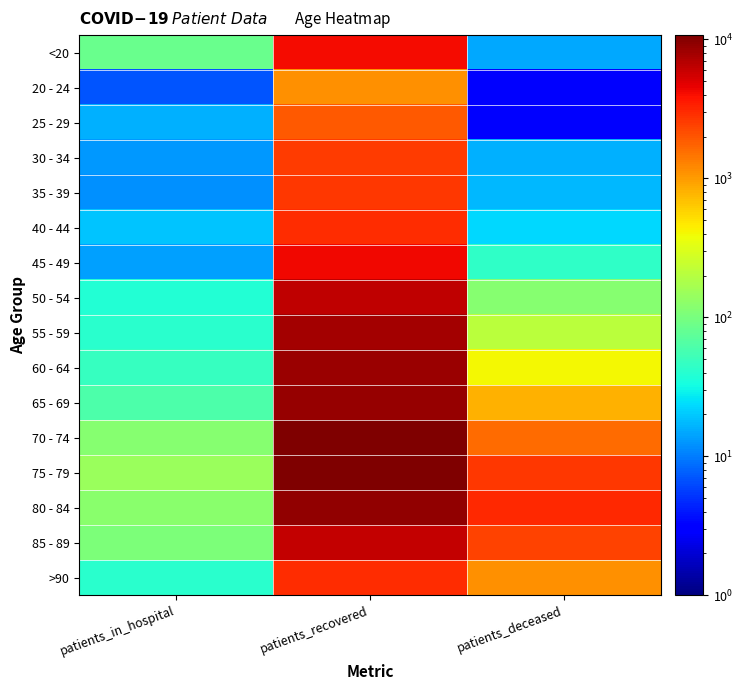

What is the total value across all series at patients_recovered?

91175